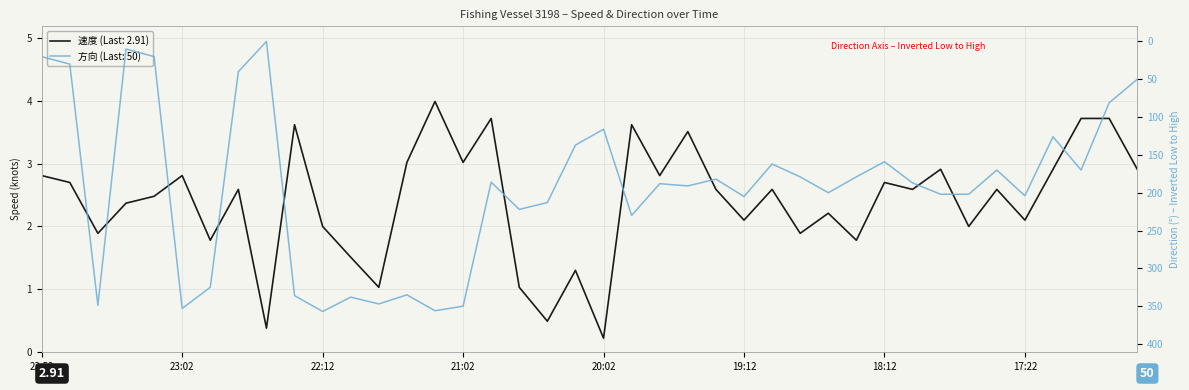

What is the label of the 38th point from the right?

23:32